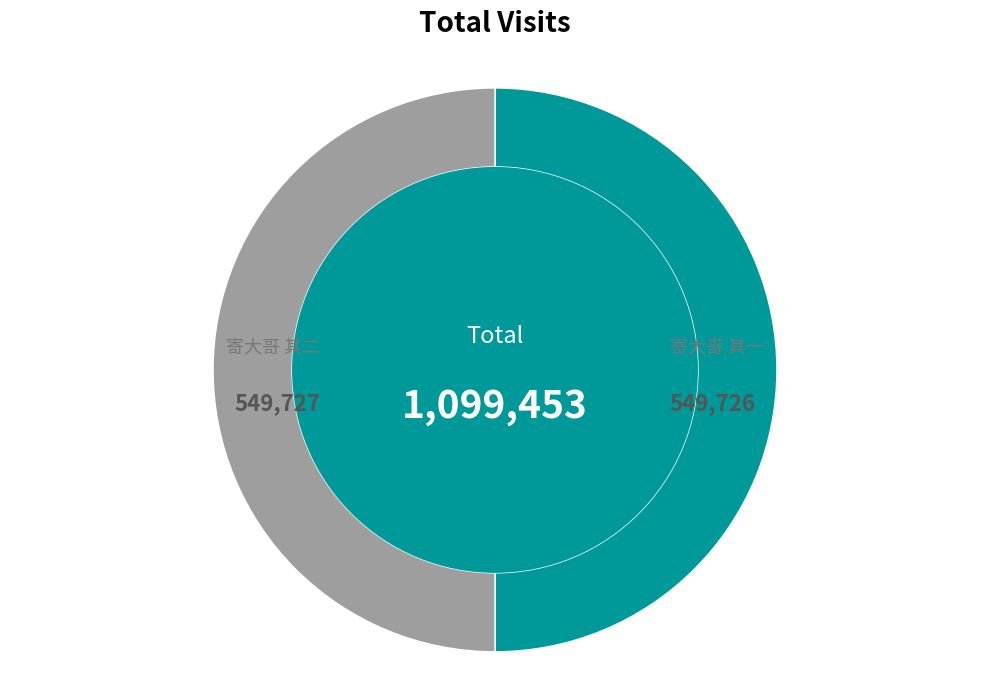

What is the largest slice in the pie chart?

寄大哥 其二